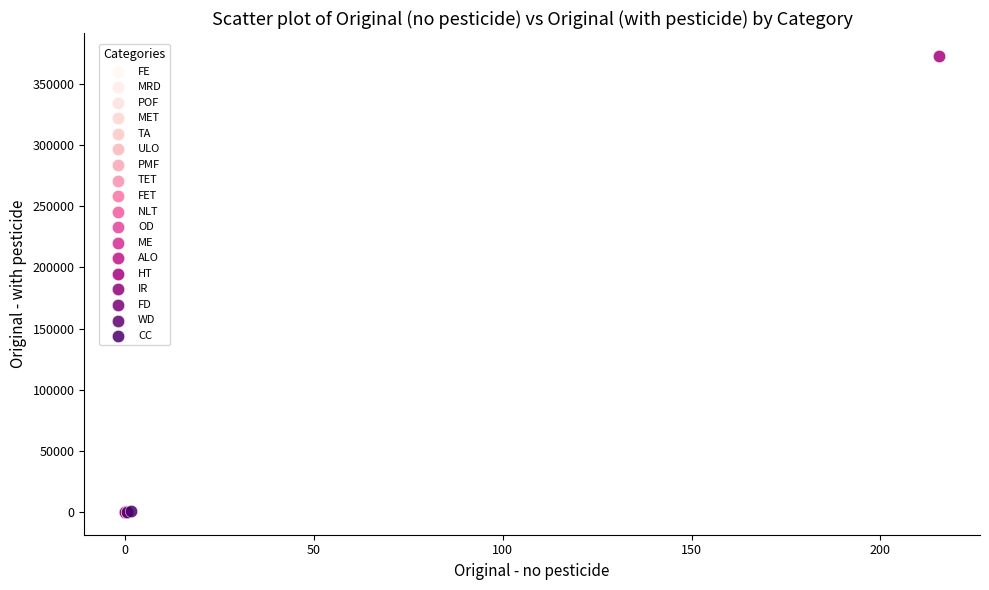

Which series reaches the maximum Y coordinate?

HT